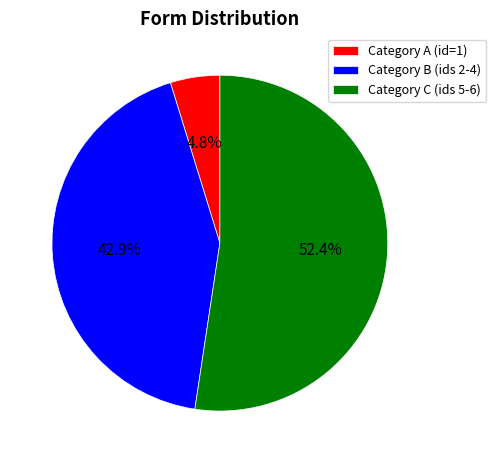

How many segments does this pie chart have?

3